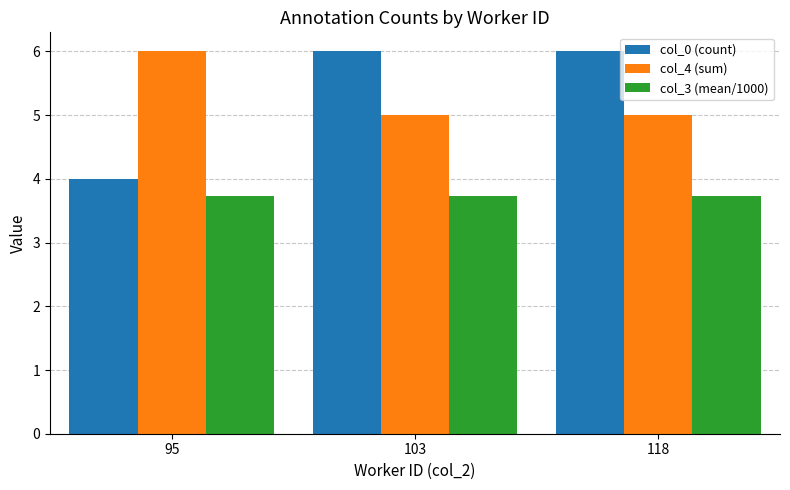

How many series are shown in this chart?

3